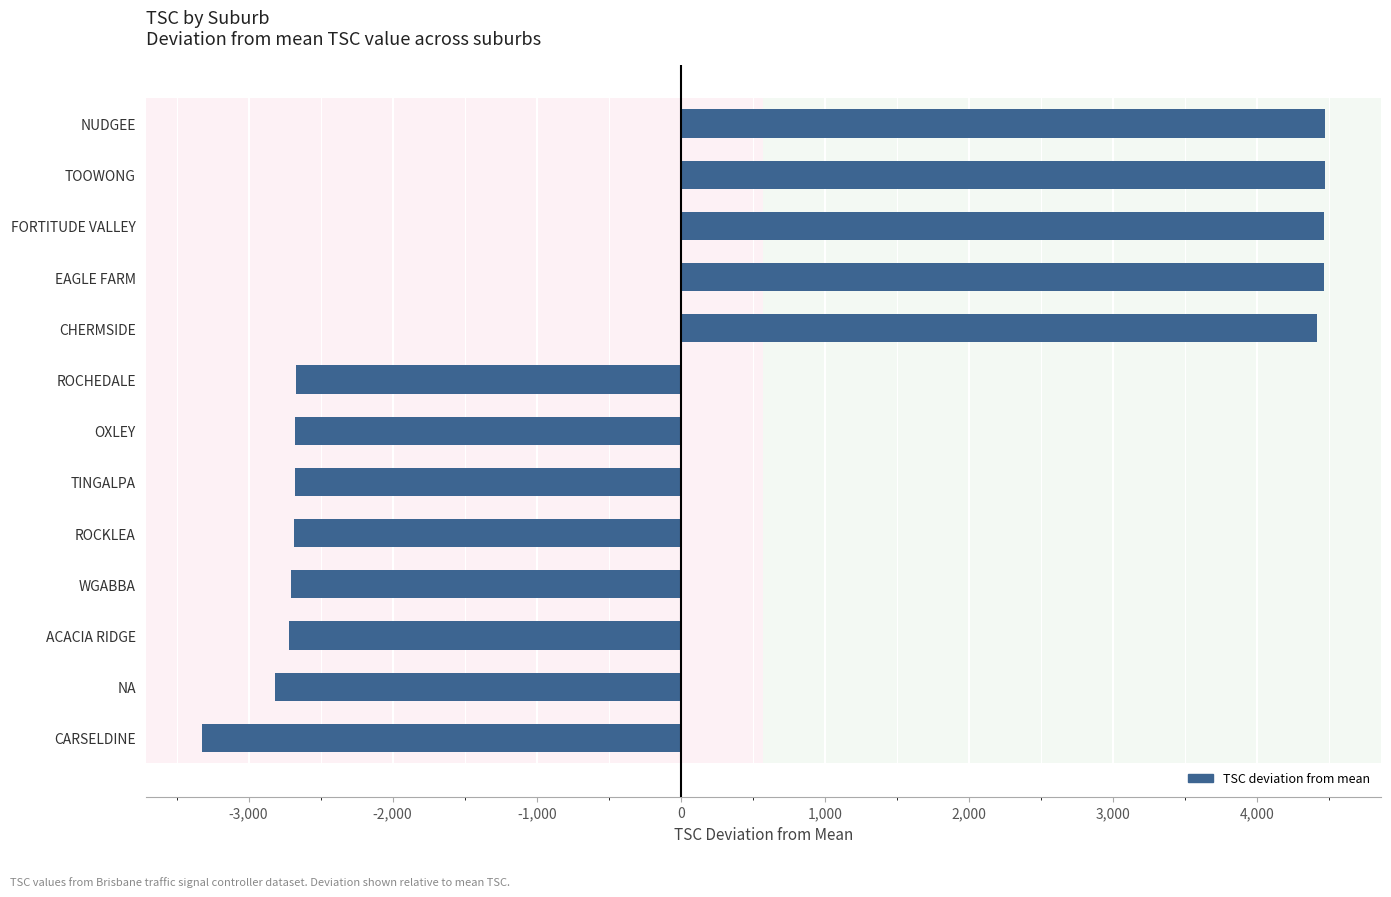

The chart shows a value of -1103.6 at ROCHEDALE. True or false?

False